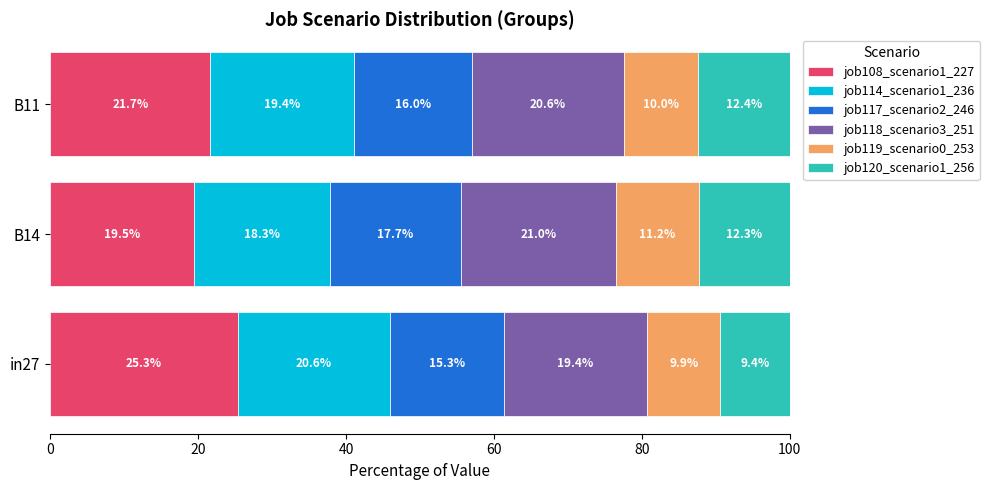

Where is job108_scenario1_227 nearest to the value 22?

B11